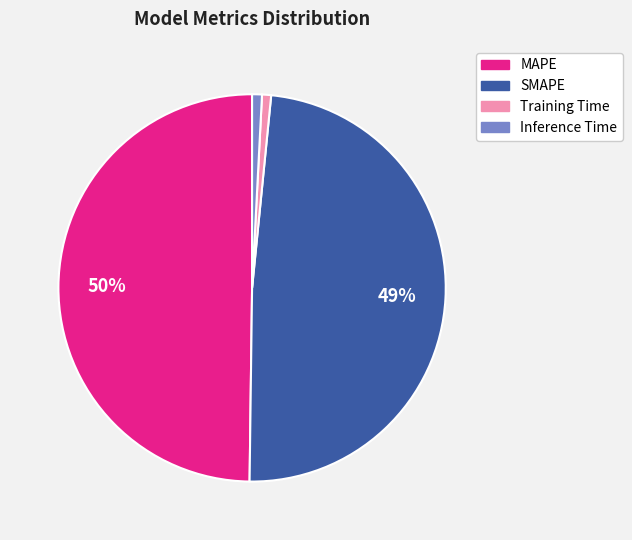

Which has a higher value, Inference Time or MAPE?

MAPE